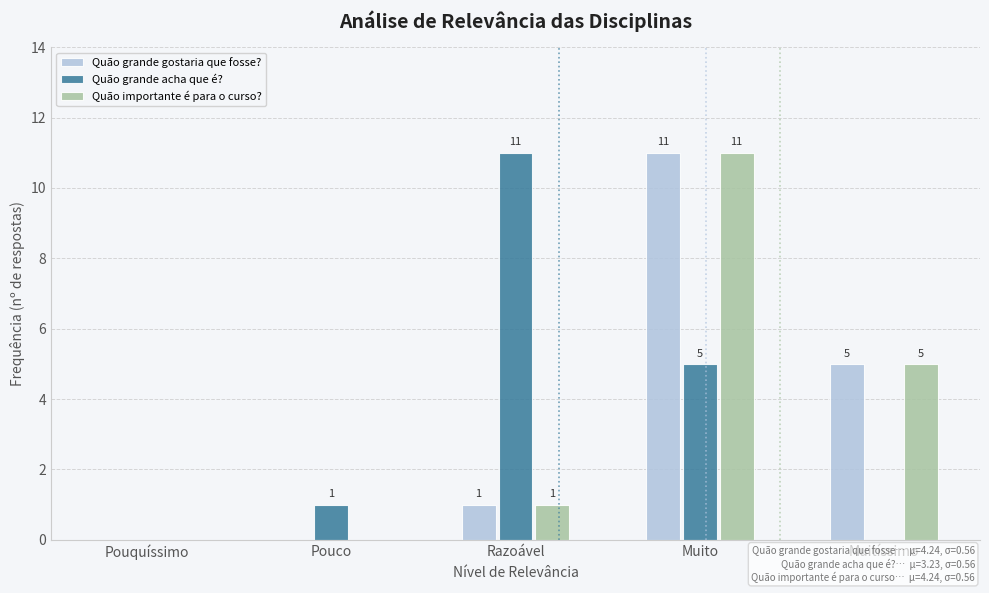

Reading left to right, what are all the values shown in this chart?

Quão grande gostaria que fosse?: Pouquíssimo=0	Pouco=0	Razoável=1	Muito=11	Muitíssimo=5
Quão grande acha que é?: Pouquíssimo=0	Pouco=1	Razoável=11	Muito=5	Muitíssimo=0
Quão importante é para o curso?: Pouquíssimo=0	Pouco=0	Razoável=1	Muito=11	Muitíssimo=5